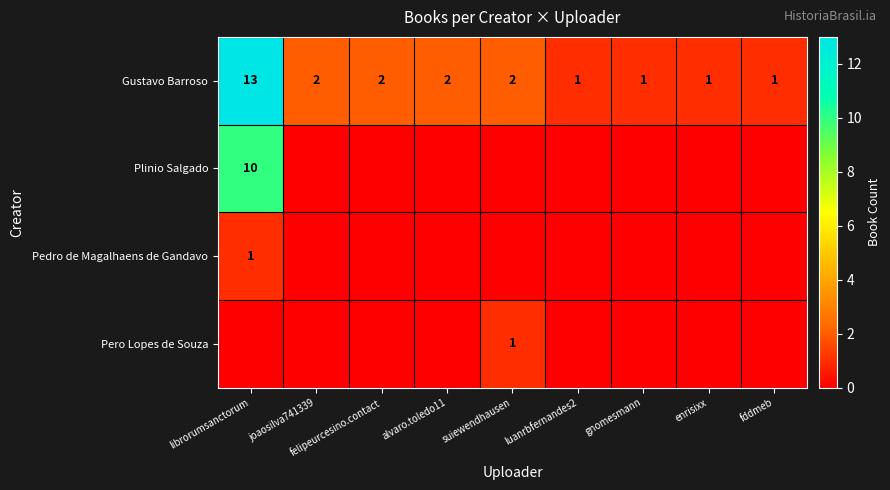

Is it true that Pero Lopes de Souza equals 1 at suiewendhausen?

True